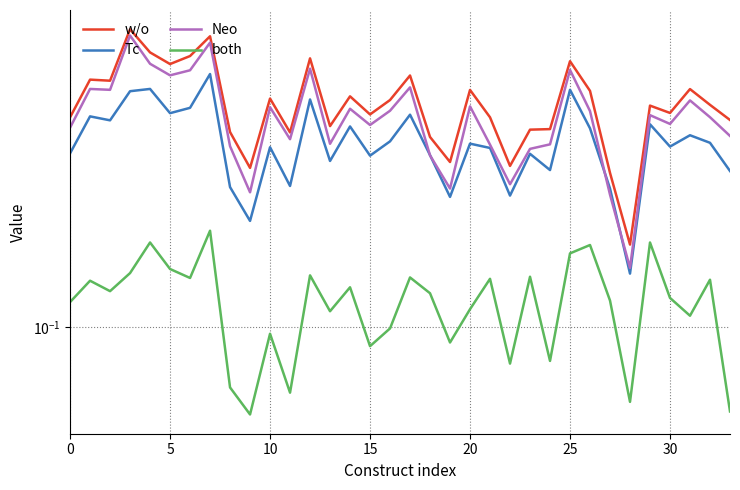

Which has a higher value, 8 or 20?

20